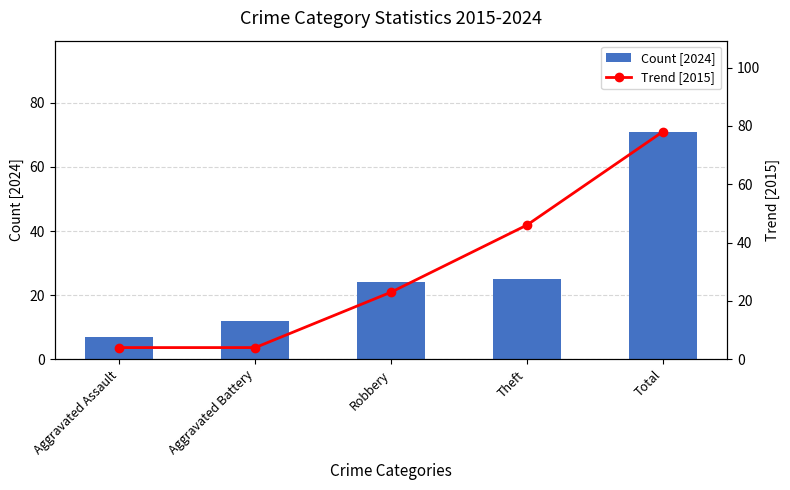

Which series has the largest total across all categories?

Trend [2015]